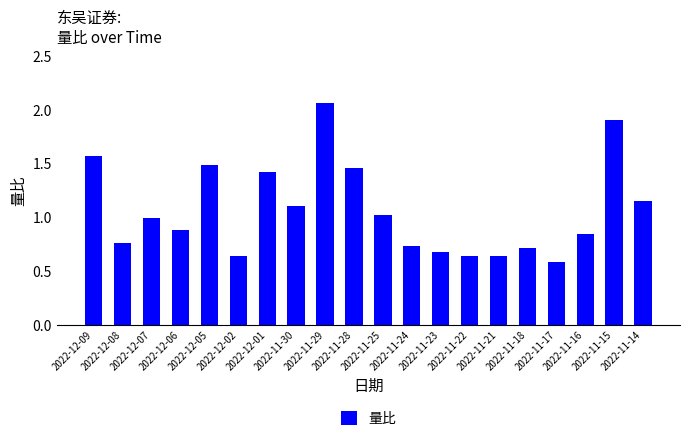

What is the difference between the second highest and minimum values?

1.3